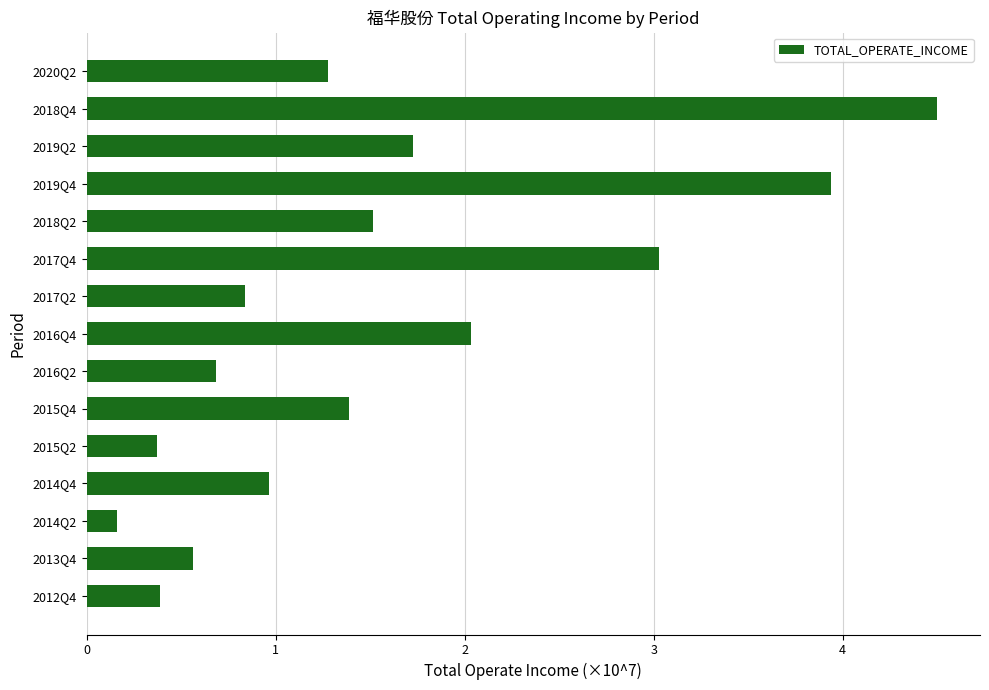

Which category has the lowest value across all series?

2014Q2